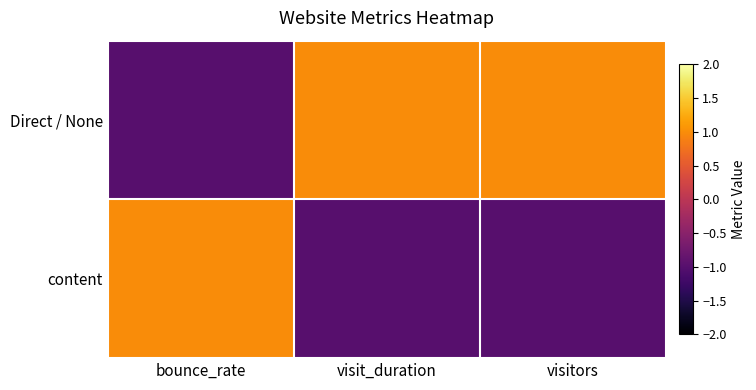

Reading right to left, list all the values displayed in this chart.

Direct / None: visitors=1.0	visit_duration=1.0	bounce_rate=-1.0
content: visitors=-1.0	visit_duration=-1.0	bounce_rate=1.0